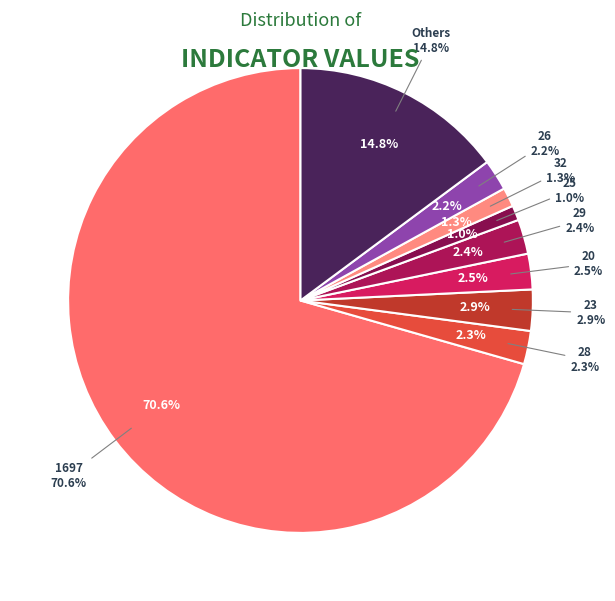

Which has a higher value, 28 or 19?

28